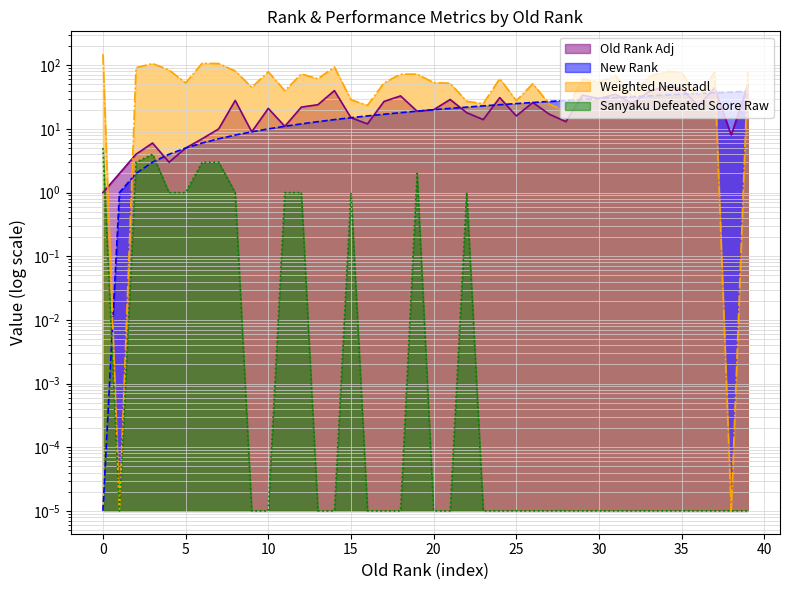

Does the chart display data point markers on the line(s)?

No